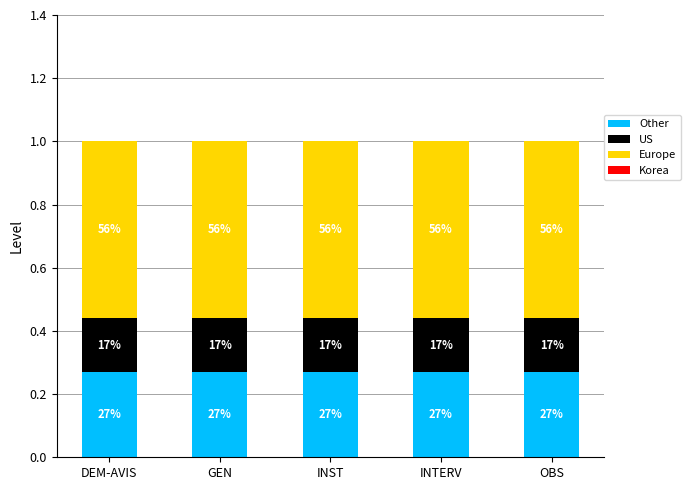

What position from the left is INST?

3